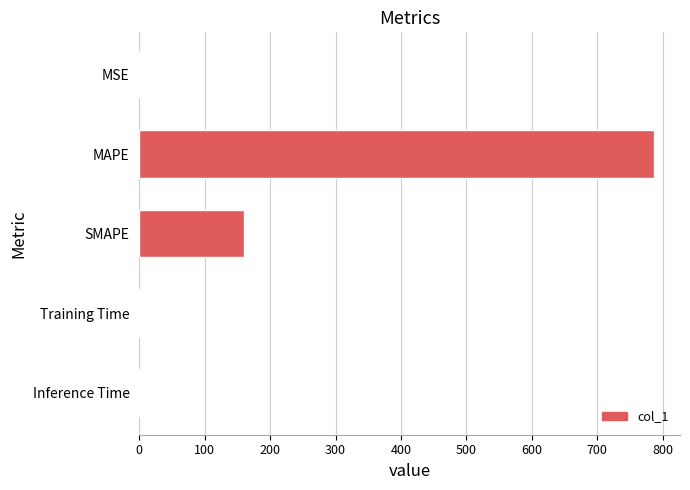

Between MSE and SMAPE, which is larger?

SMAPE